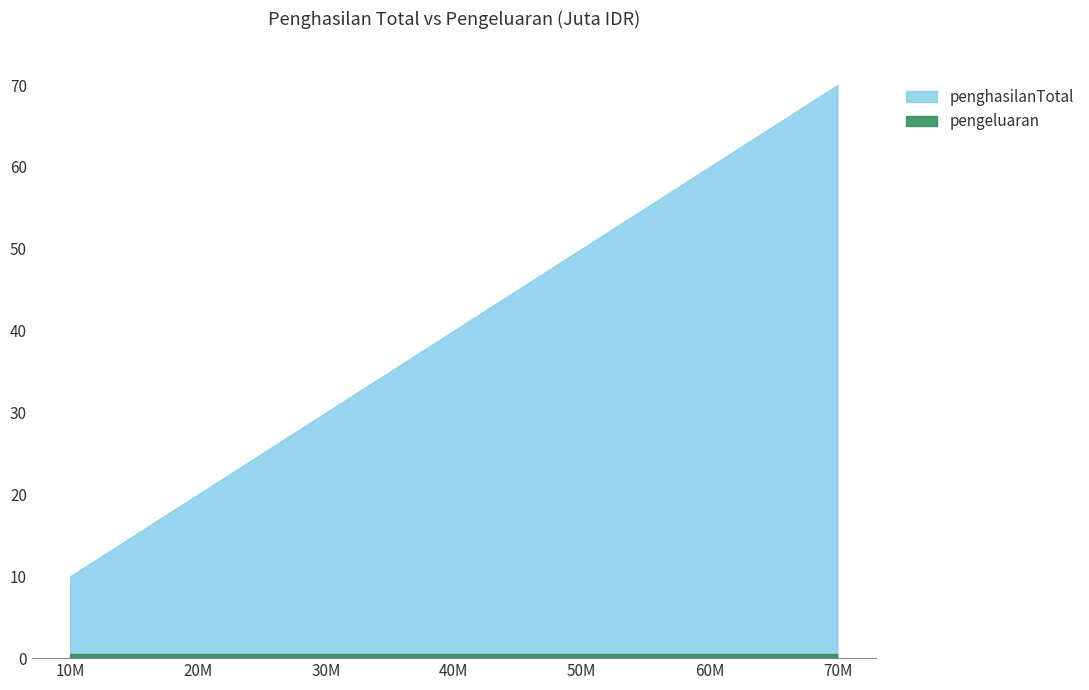

Rank the categories by penghasilanTotal value from highest to lowest.

70M, 60M, 50M, 40M, 30M, 20M, 10M